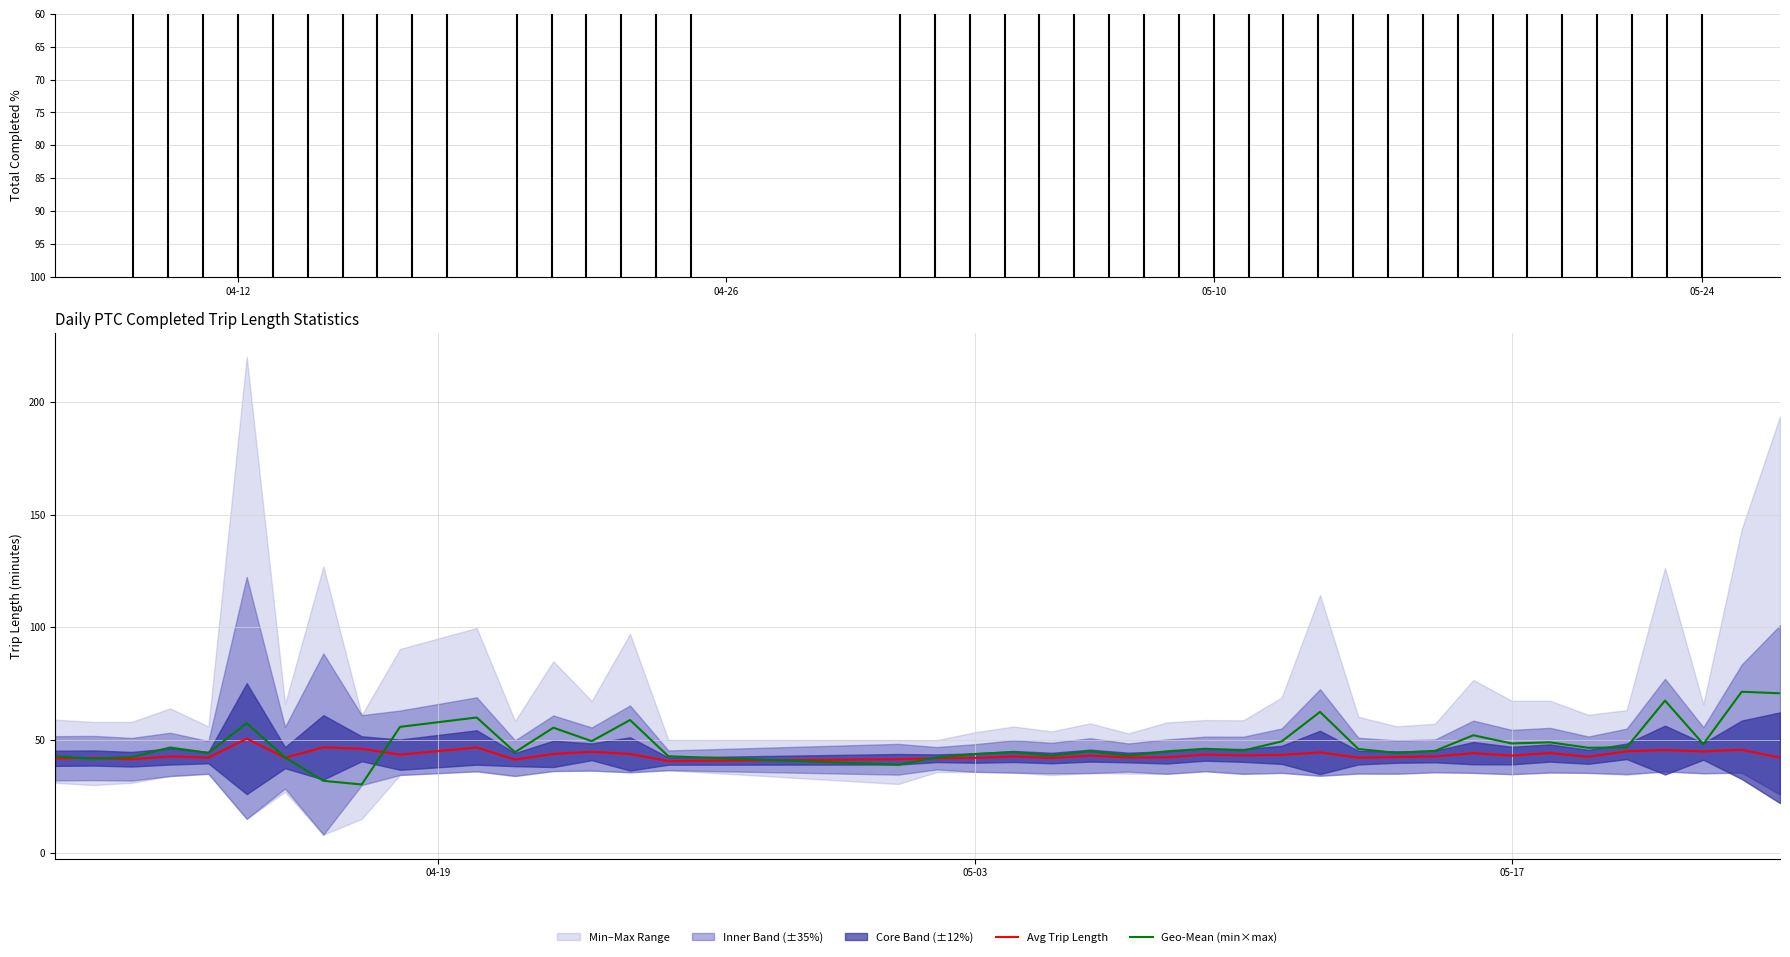

What is the lowest value of the Geo-Mean (min×max) series?

30.2